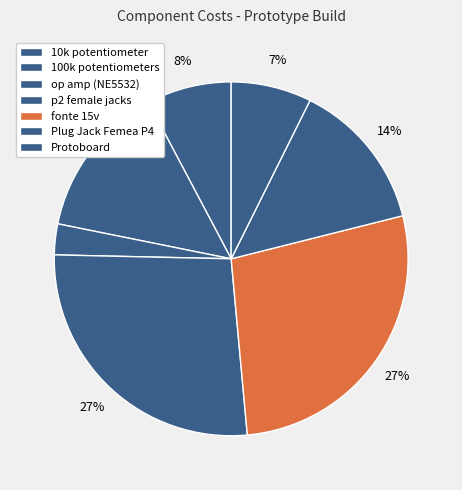

Count the number of slices in the pie.

7